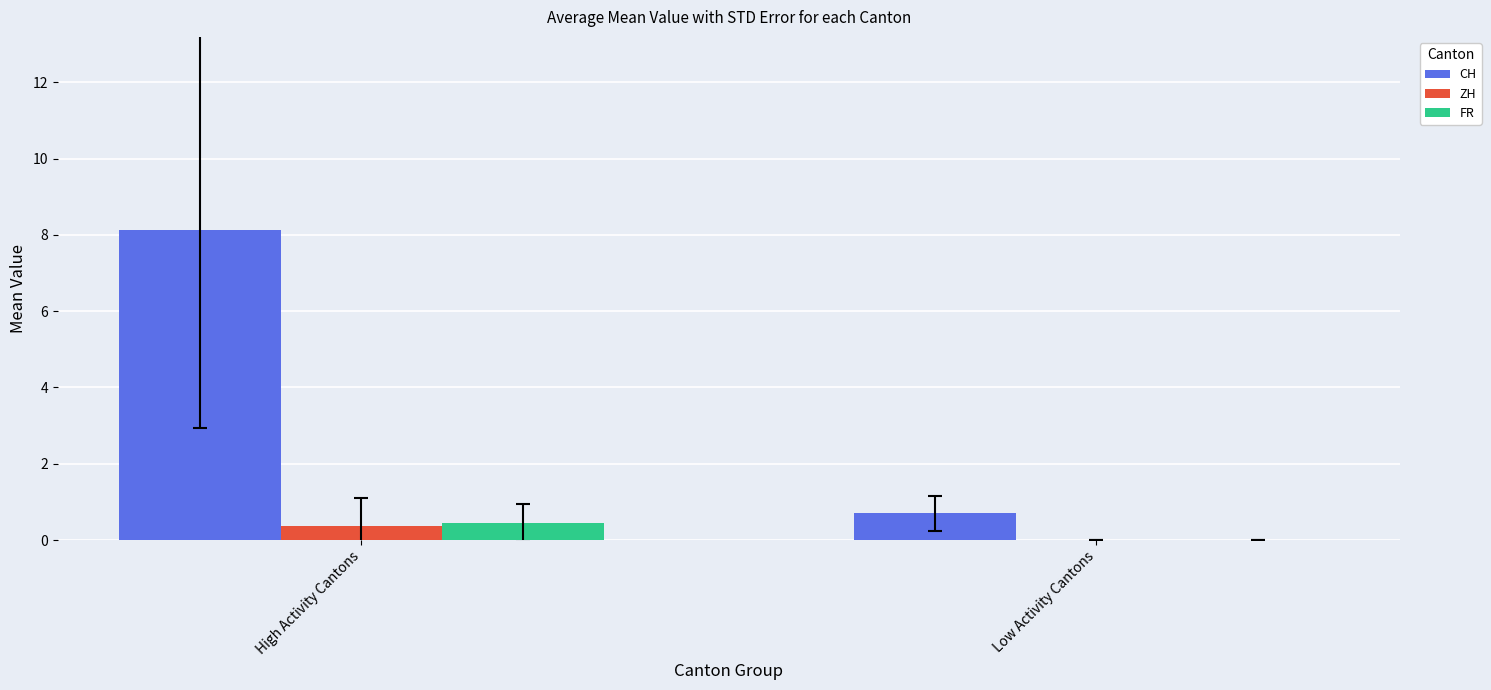

Where is CH nearest to the value 4?

Low Activity Cantons